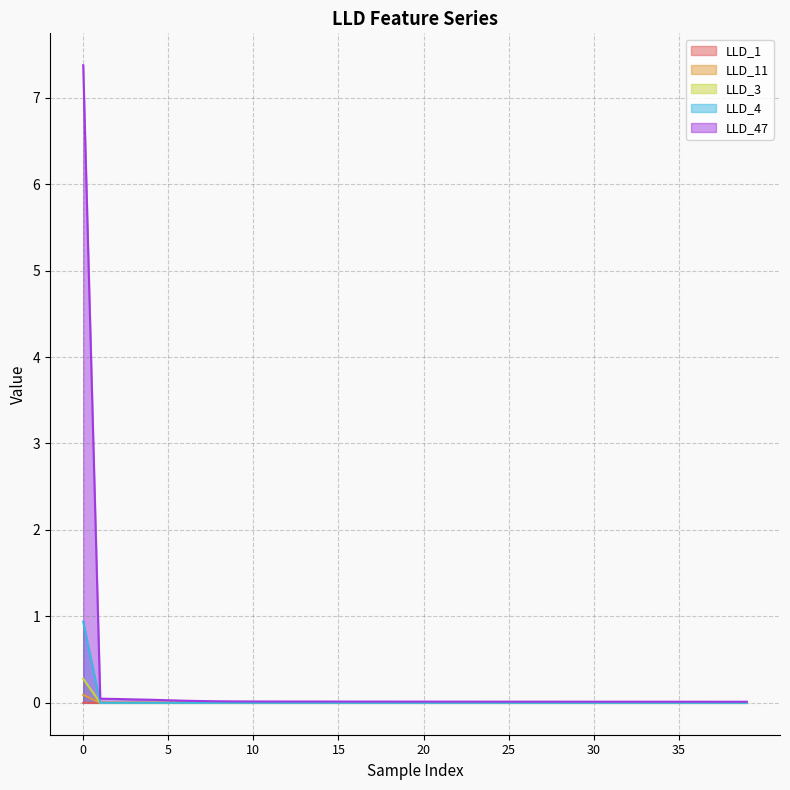

Between which two adjacent categories do LLD_4 and LLD_1 first intersect?

0 and 1